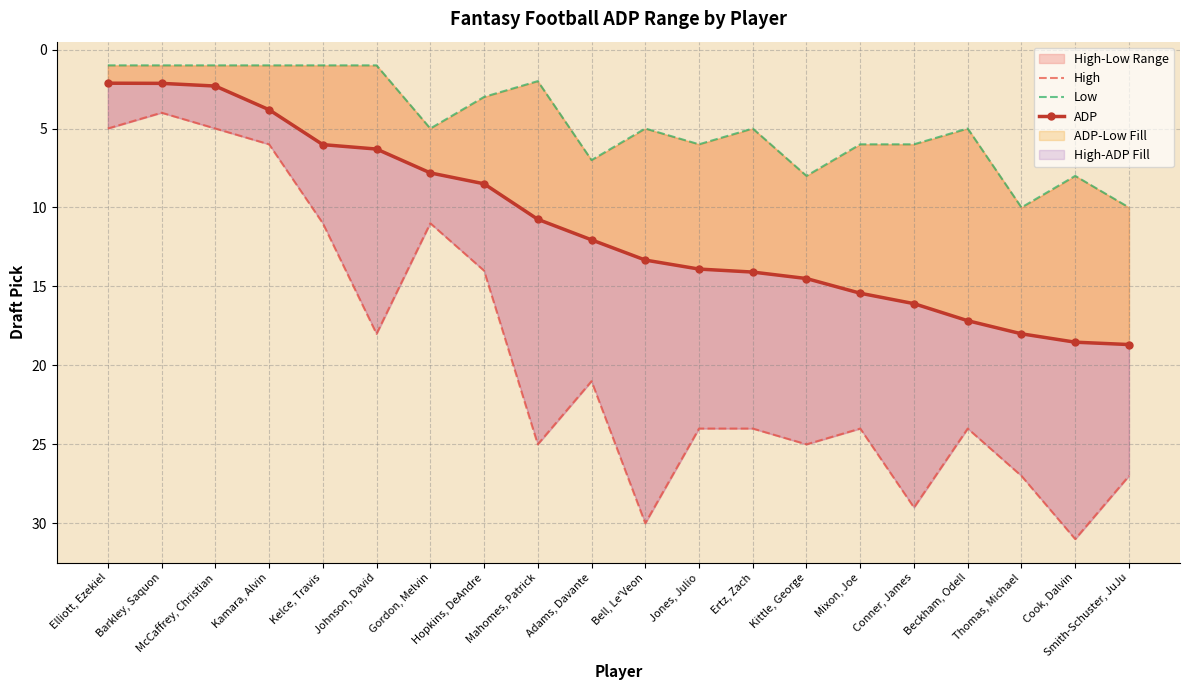

The value of ADP at Kamara, Alvin is 3.8. True or false?

True